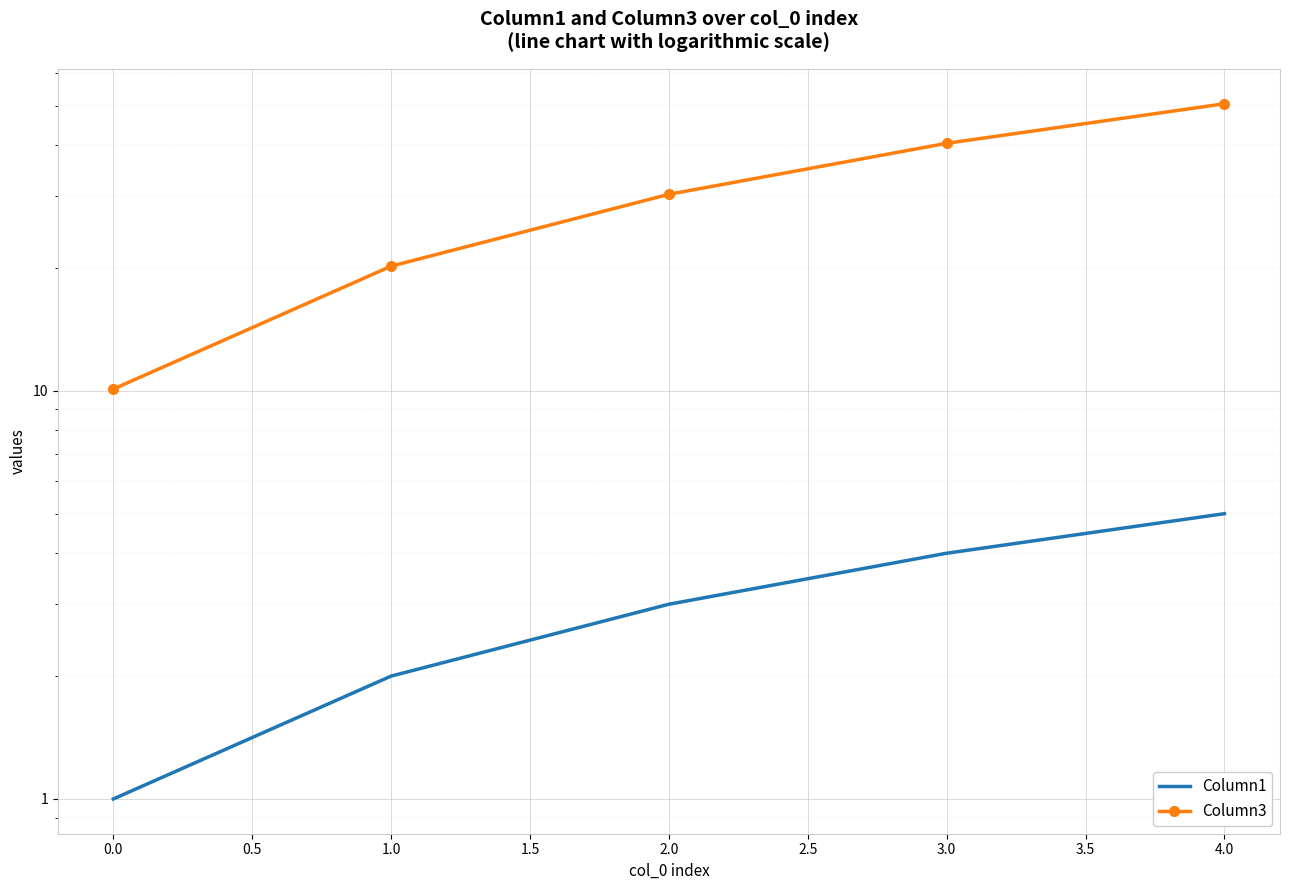

Which series has the widest spread of values?

Column3